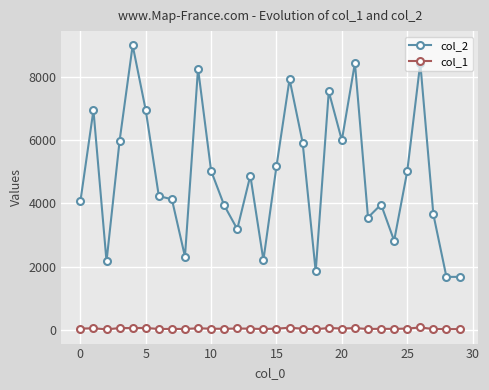

What is the smallest value displayed?

21